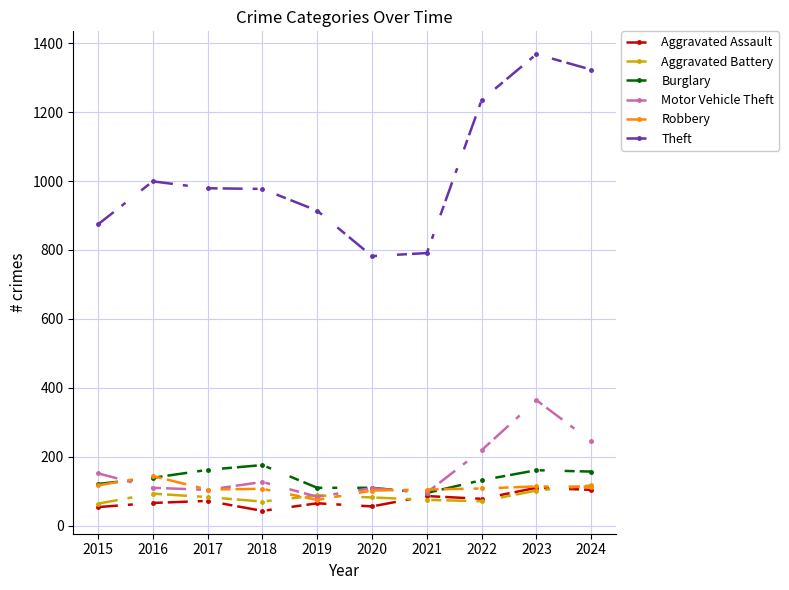

What is the value of the Motor Vehicle Theft point at the 4th from the left?

127